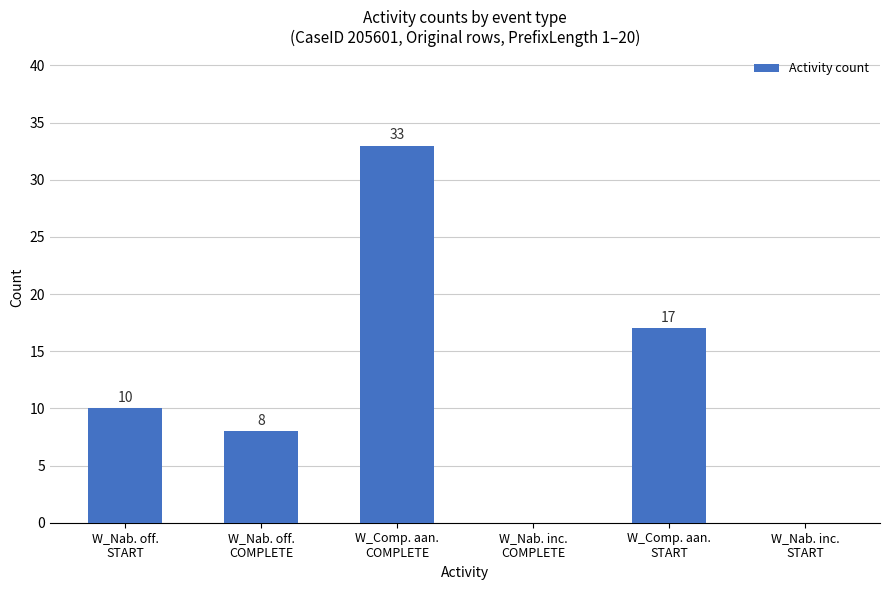

What is the sum of all values?

68